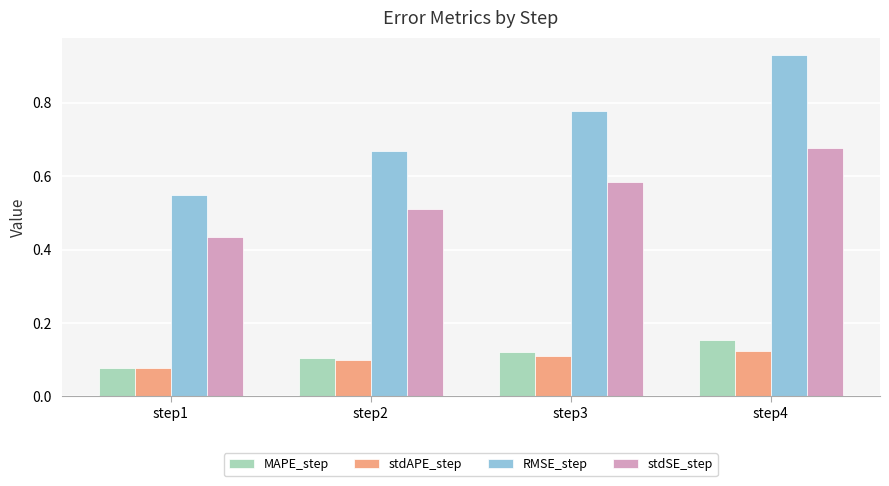

Which category has the lowest value across all series?

step1